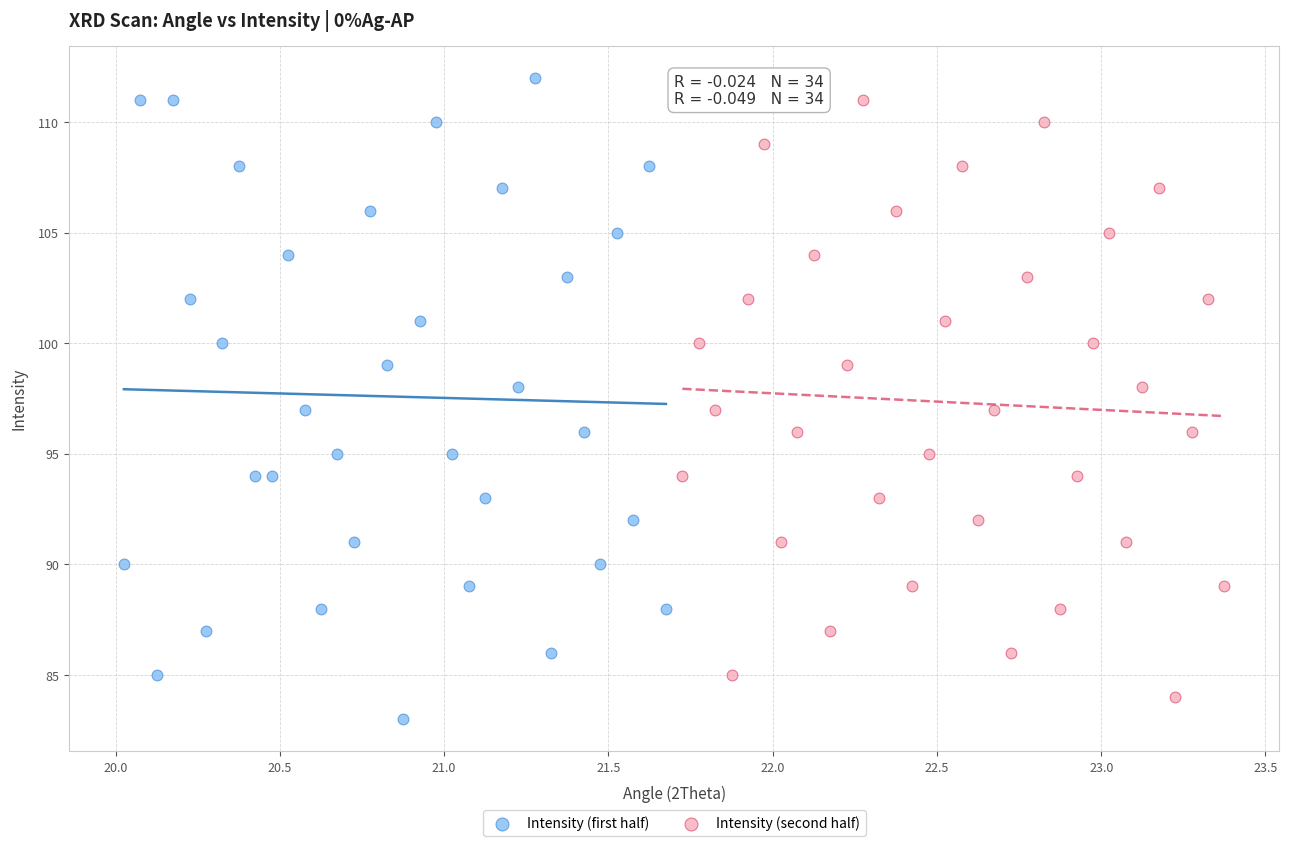

Which series has the largest Y range (max minus min)?

Intensity (first half)